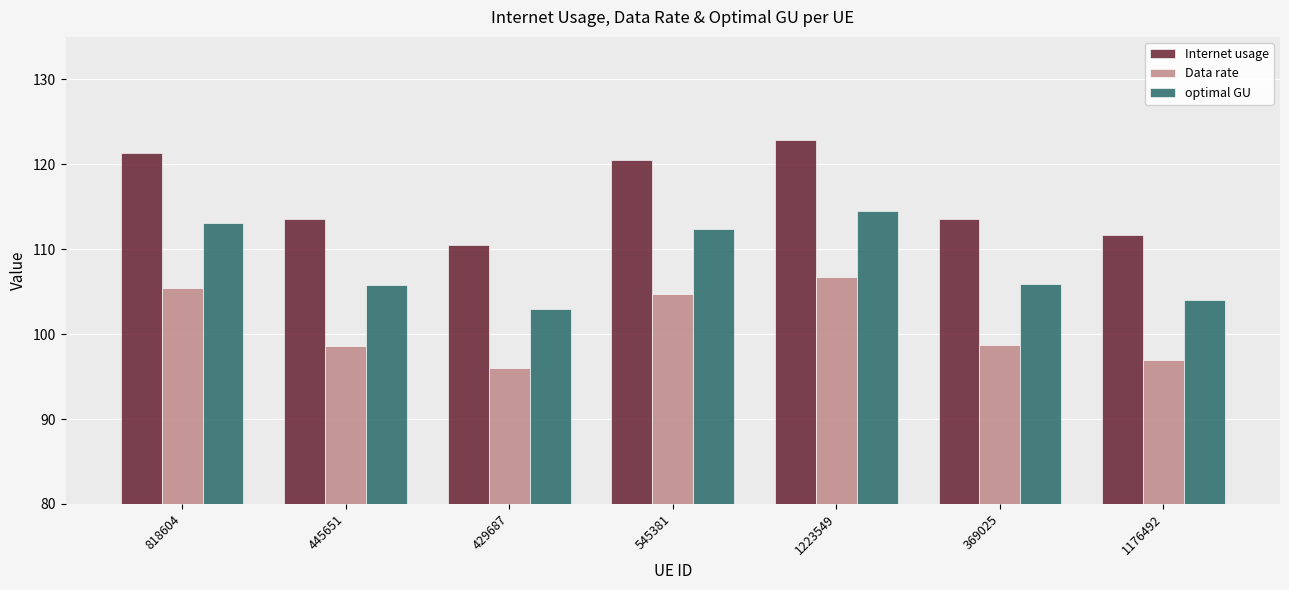

What are all the series names shown in the legend?

Internet usage, Data rate, optimal GU